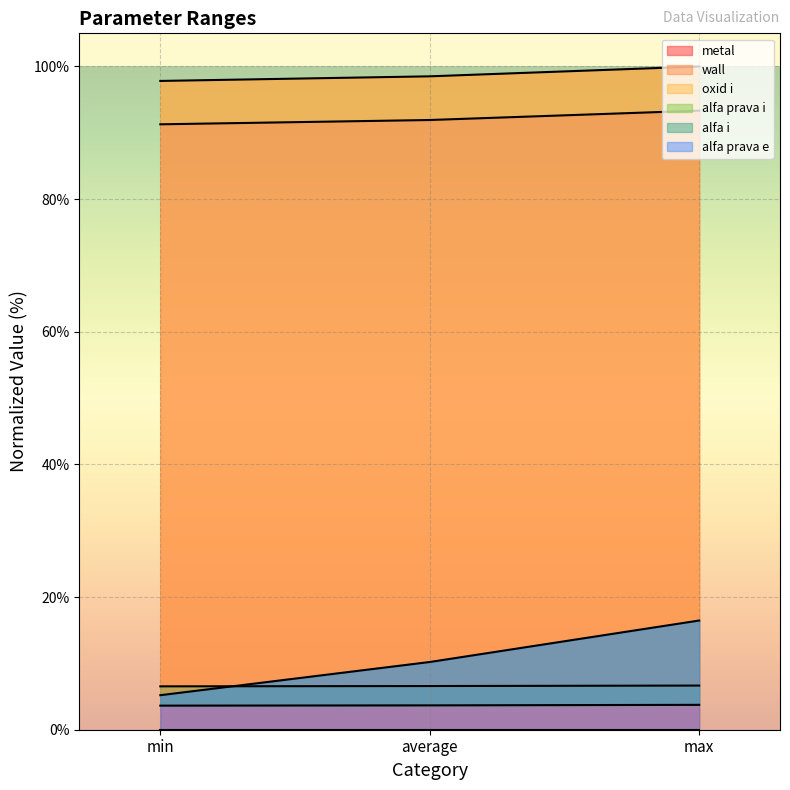

Which series has the largest range (max minus min)?

alfa i